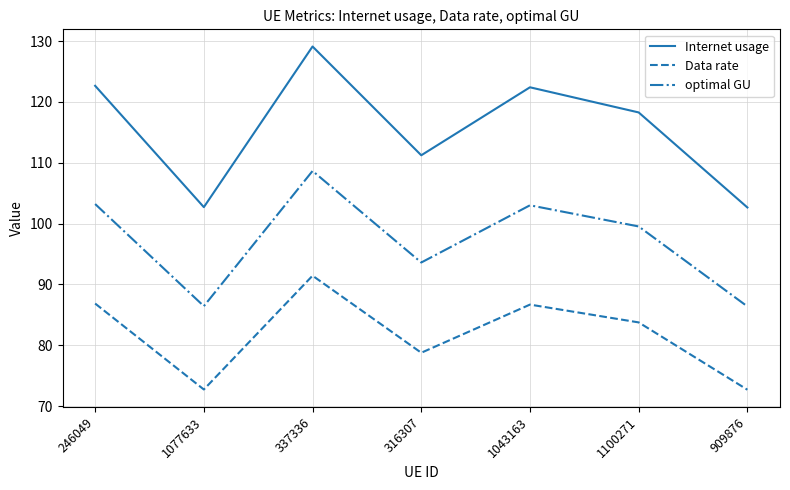

What are all the series names shown in the legend?

Internet usage, Data rate, optimal GU